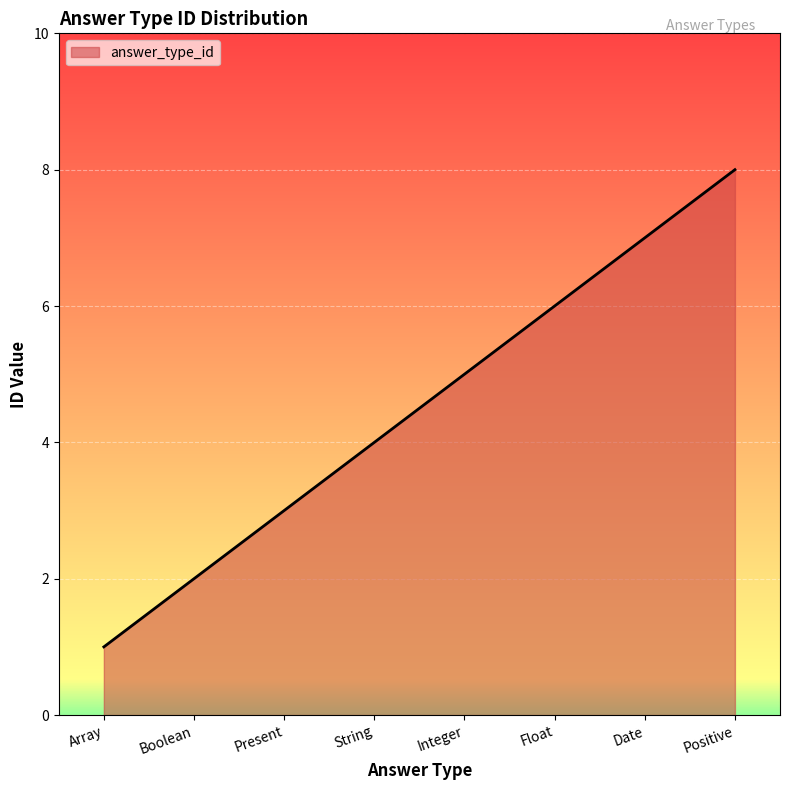

The value at Integer is 5. True or false?

True